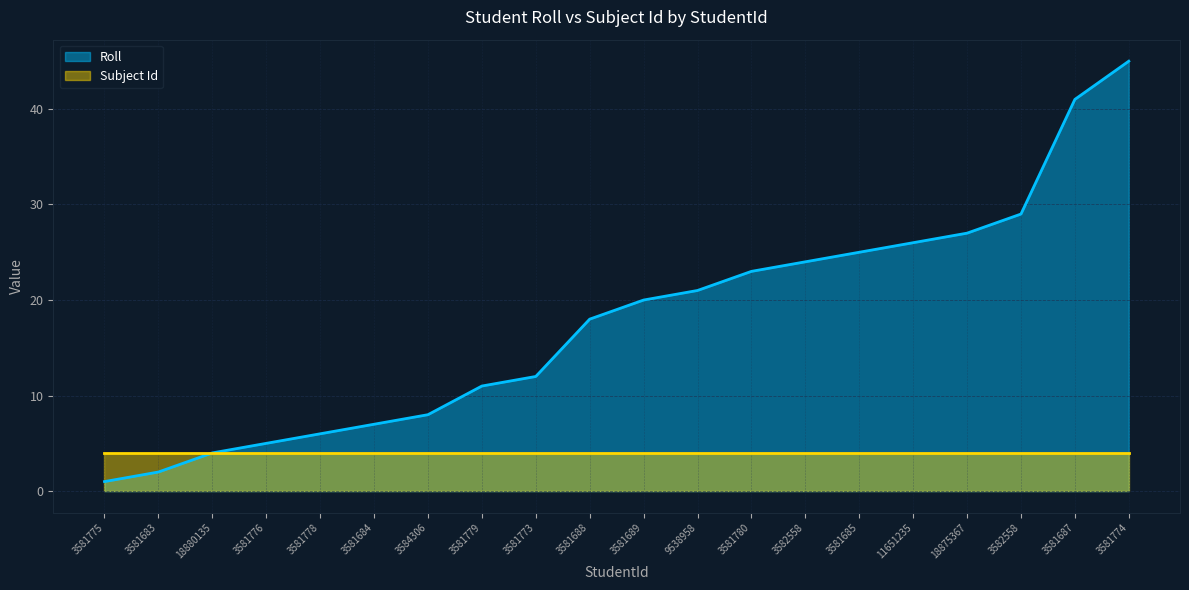

Rank the categories by value from highest to lowest.

3581774, 3581687, 3582558, 18875367, 11651235, 3581685, 3582558, 3581780, 9538958, 3581689, 3581688, 3581773, 3581779, 3584306, 3581684, 3581778, 3581776, 18880135, 3581683, 3581775